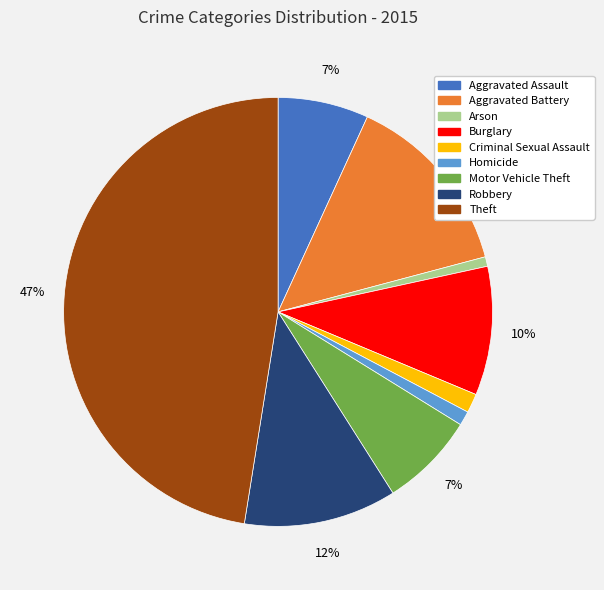

Is the sum of Theft and Aggravated Assault greater than half?

Yes